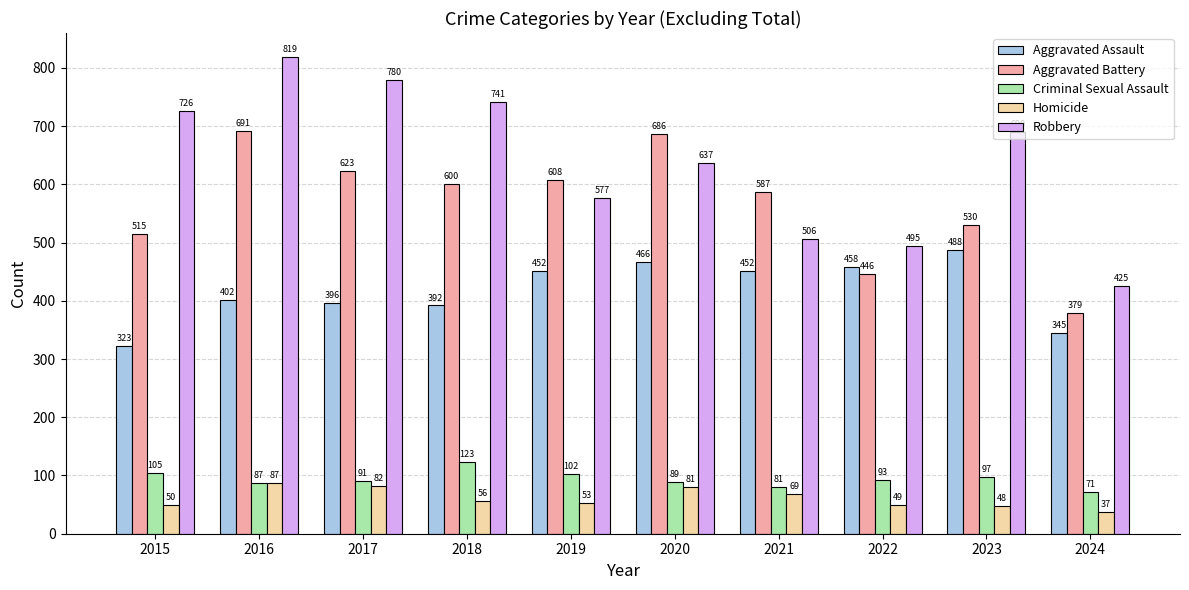

How many values in the Criminal Sexual Assault series are below 93?

5